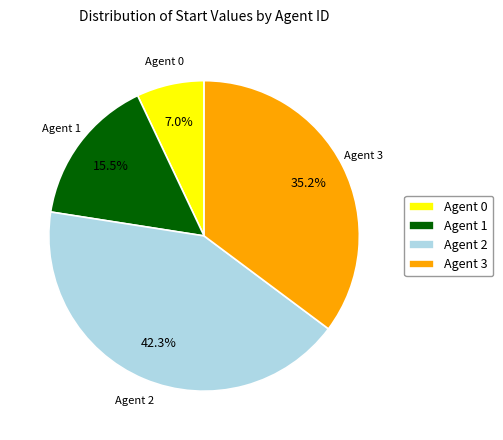

How many segments does this pie chart have?

4